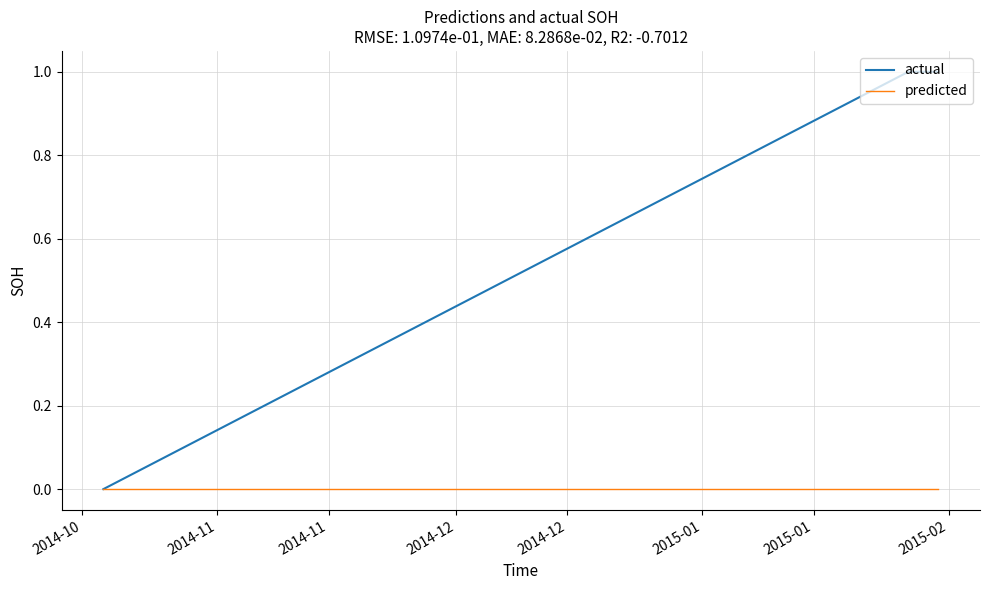

How many distinct data groups are displayed?

2